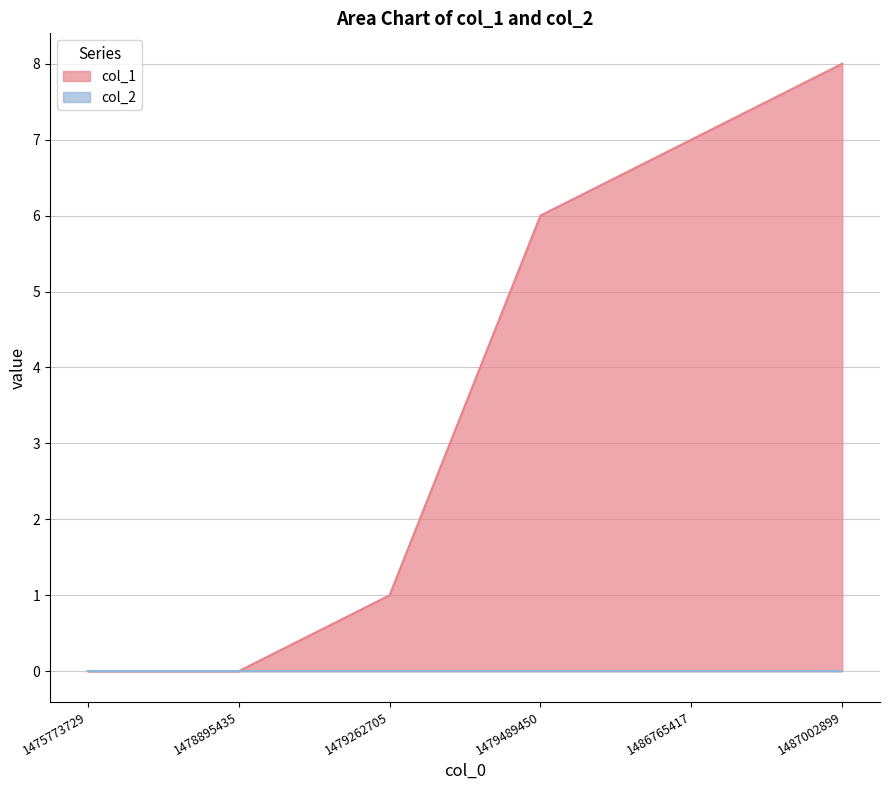

What is the ratio of the value at 1487002899 to the value at 1486765417?

1.1